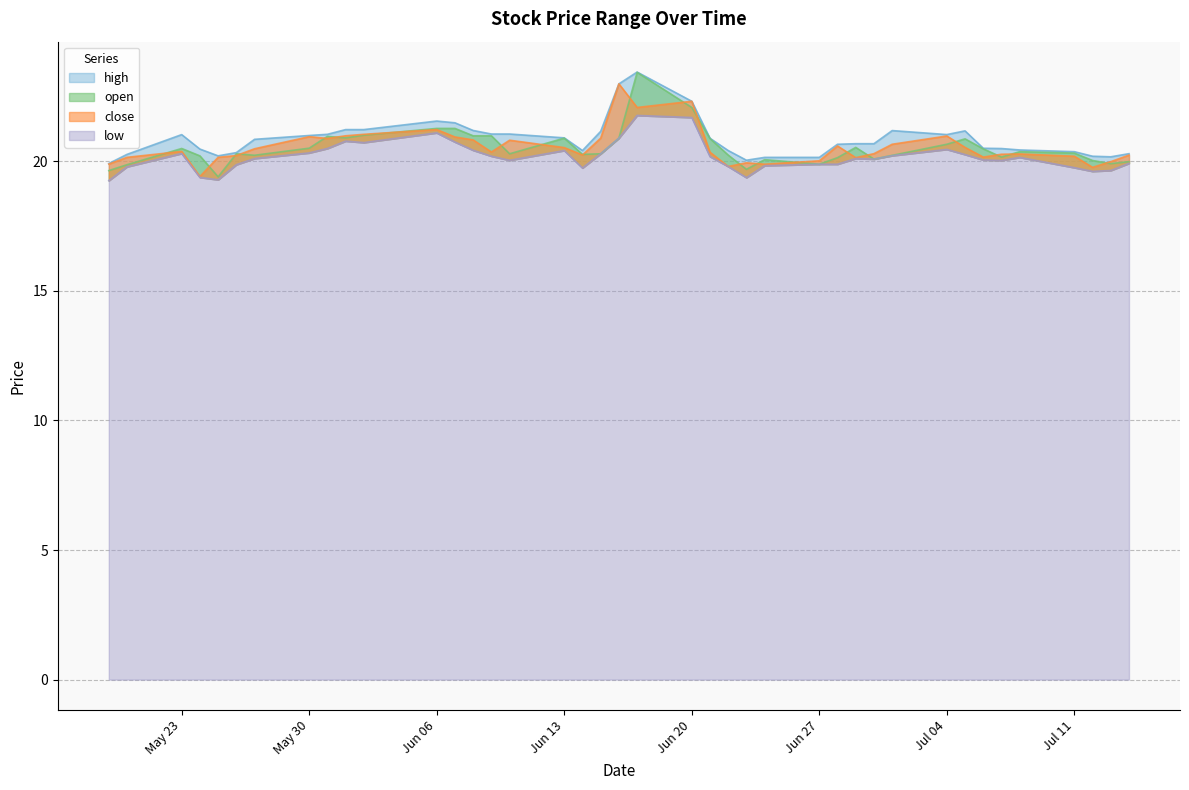

What is the difference between the highest and lowest values at 2022-06-08?

0.8